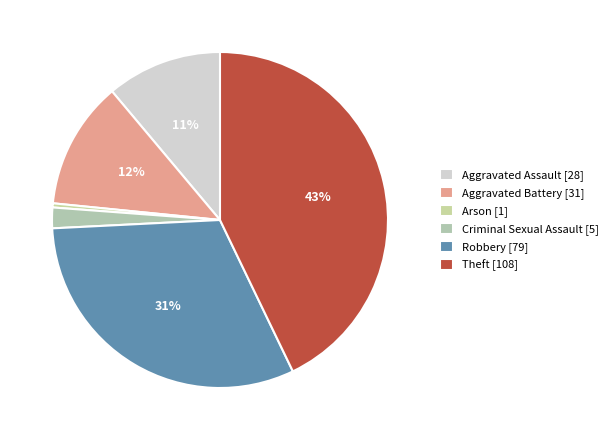

Combined, do Aggravated Assault and Theft account for over 50%?

Yes